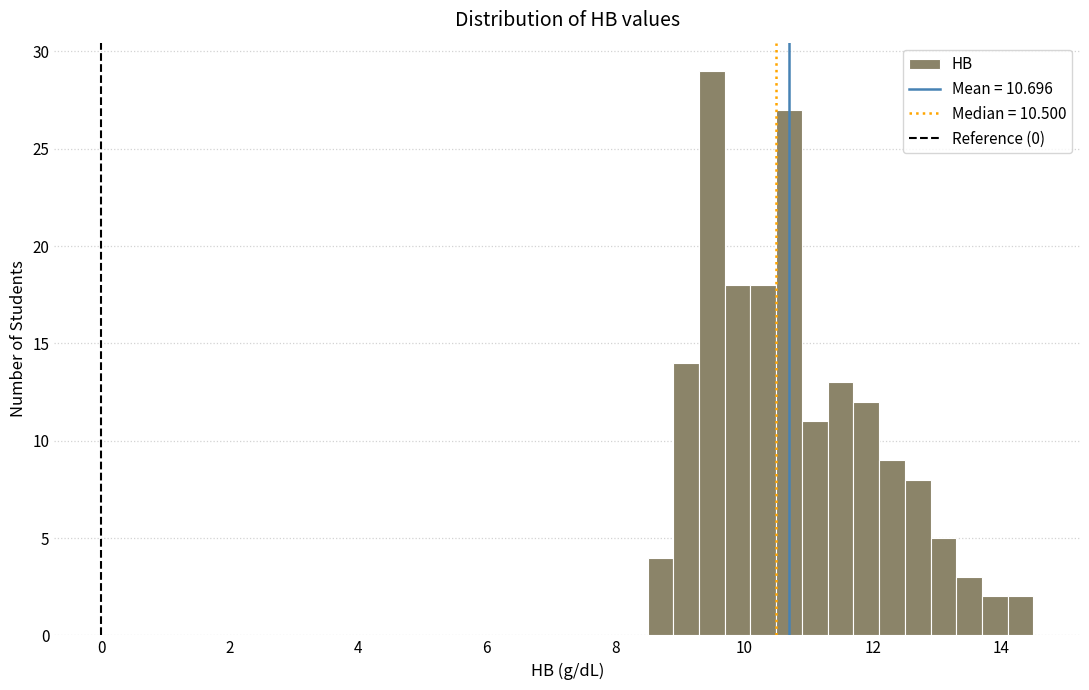

Read against the x-axis, roughly where is the centre of the tallest bar?

9.6